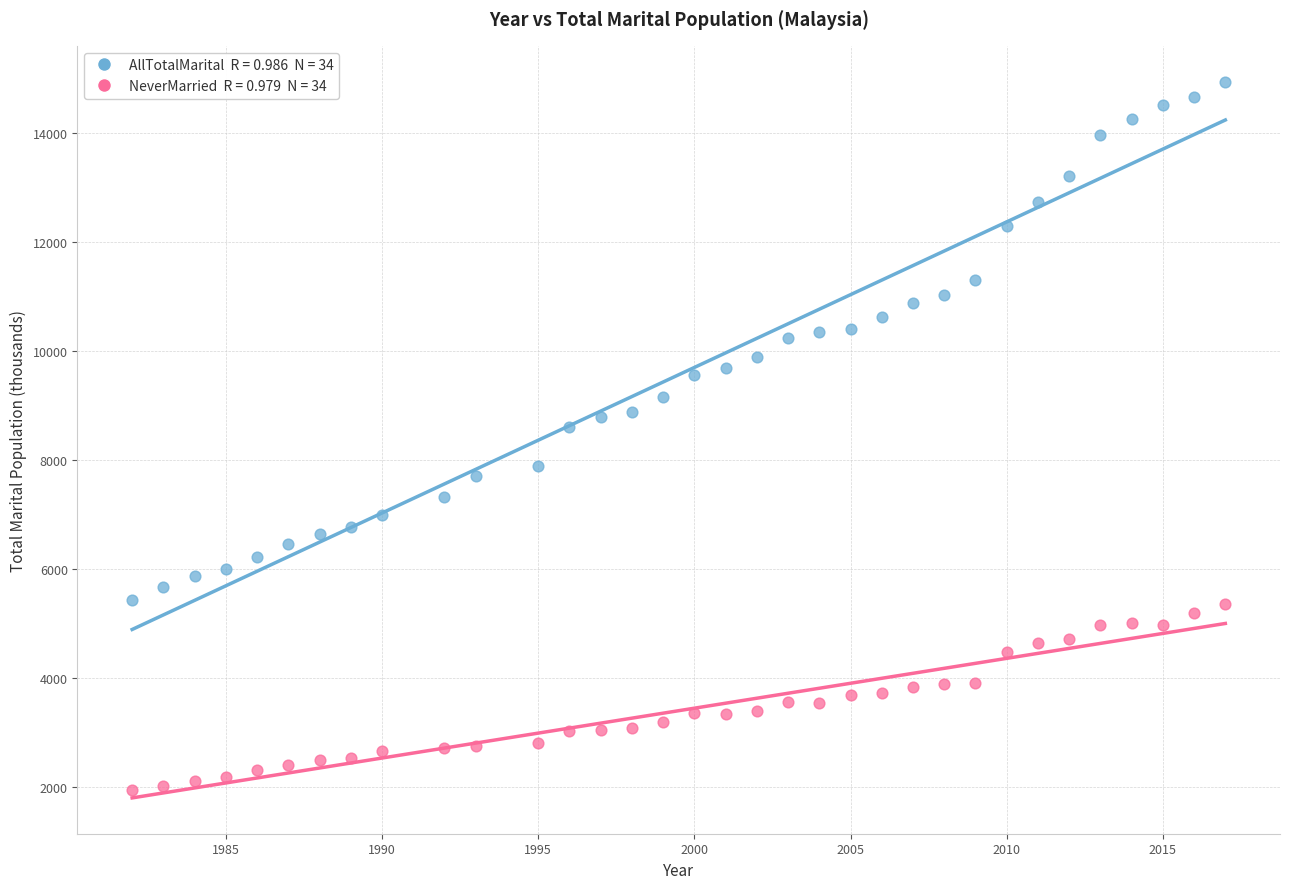

Across all data points, what is the range of X values (max minus min)?

35.0